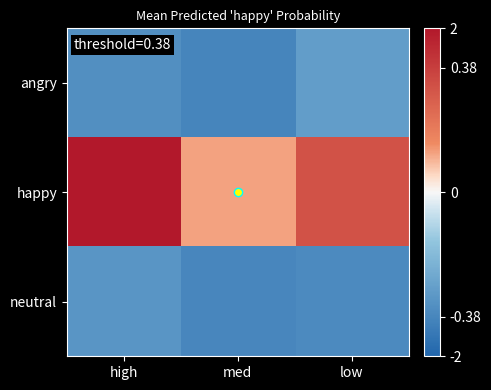

What is the minimum value shown in the chart?

-1.5